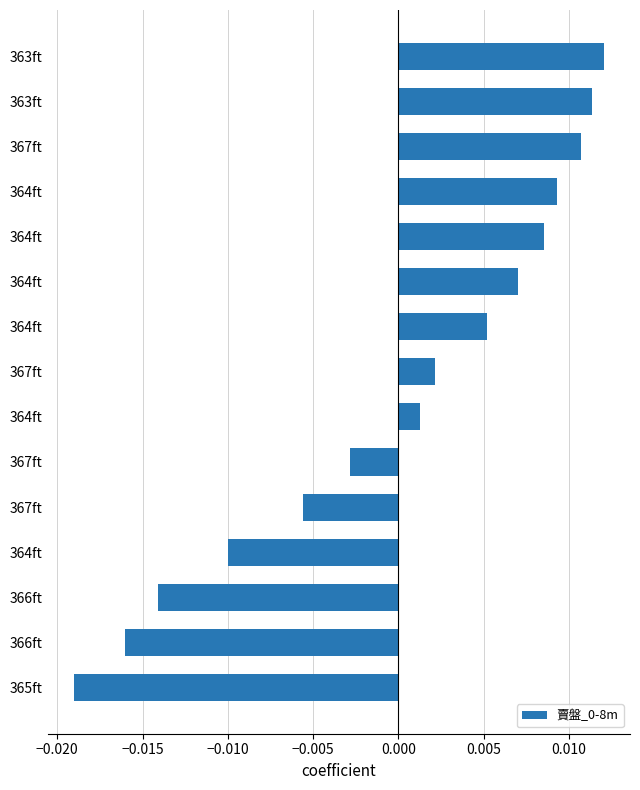

Does the chart contain stacked bars?

No